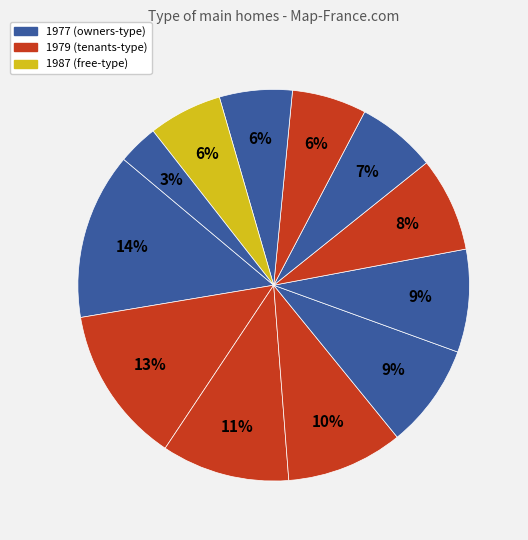

How many slices are in this pie chart?

12